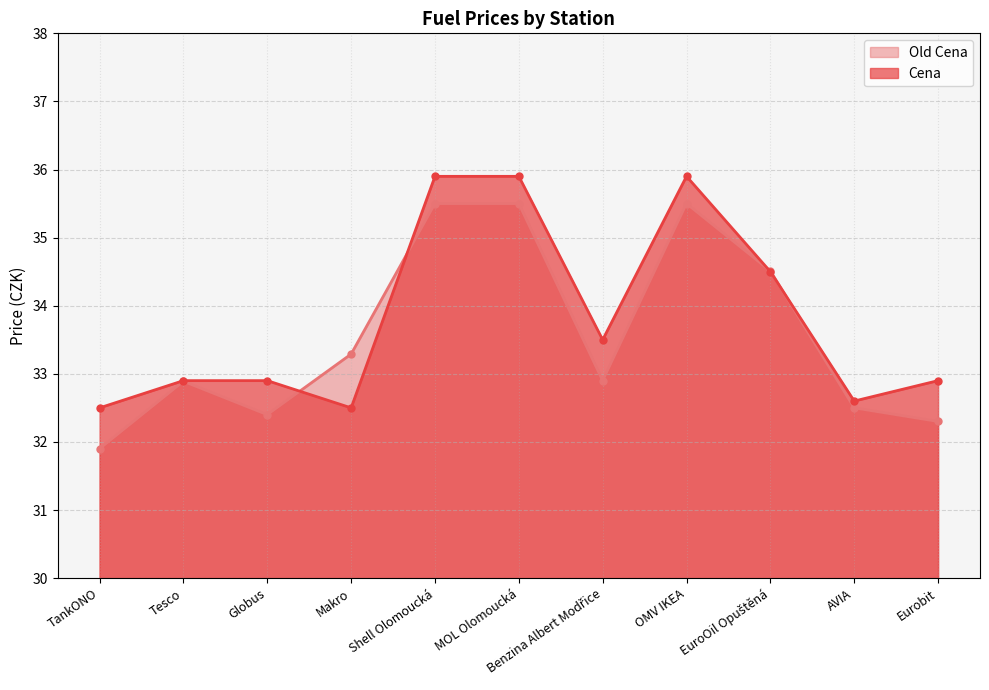

What is the difference between the Old Cena values at MOL Olomoucká and EuroOil Opuštěná?

1.0